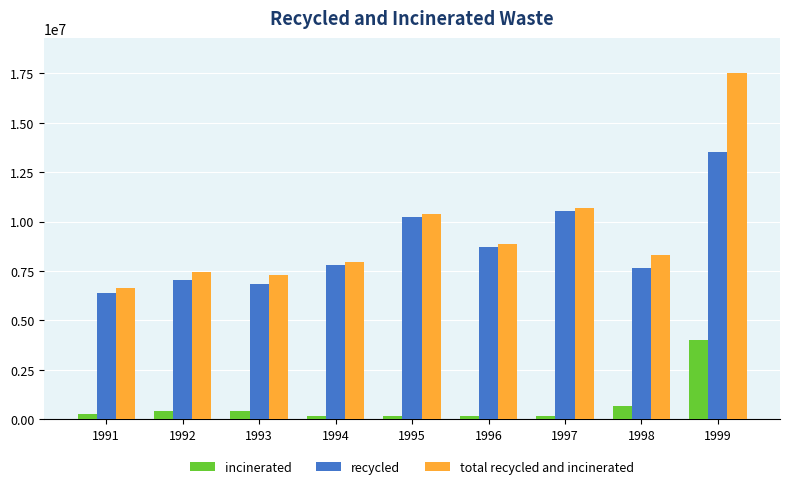

What is the spread (max minus min) of values at 1993?

6869712